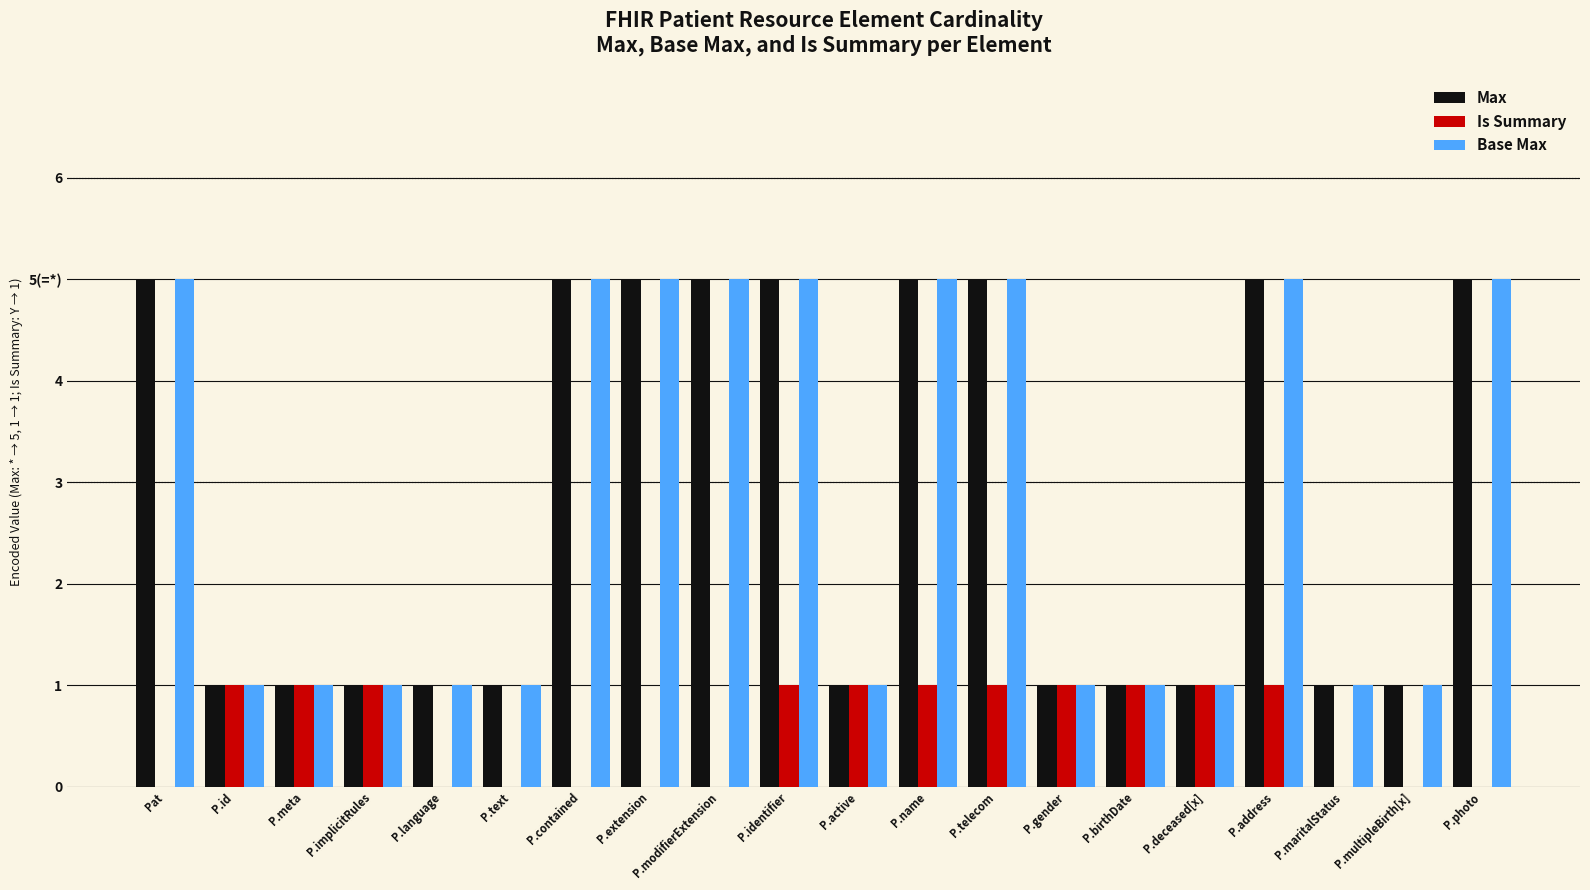

Which label corresponds to the largest value in the chart?

Pat